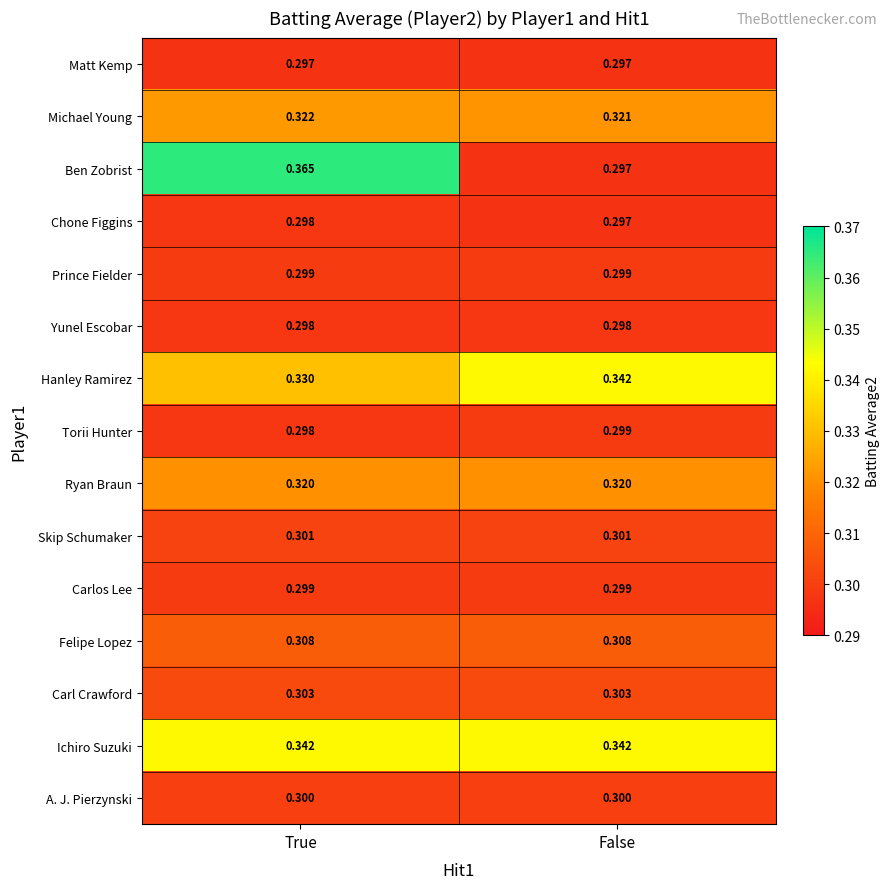

At which category does the chart reach its peak across all series?

True